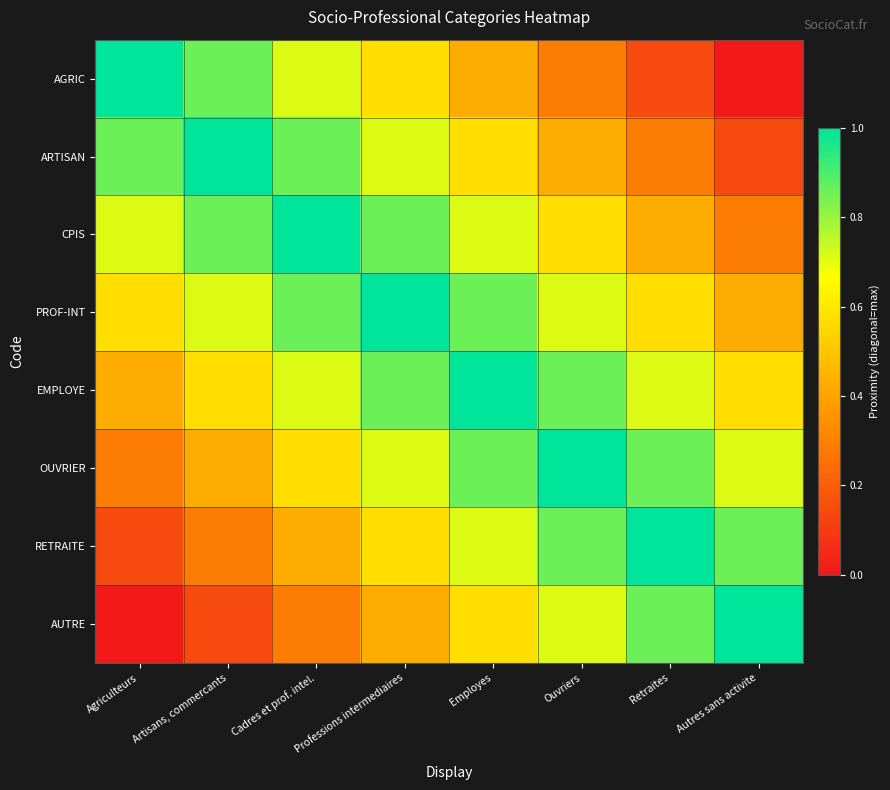

Count the number of data series in this chart.

8